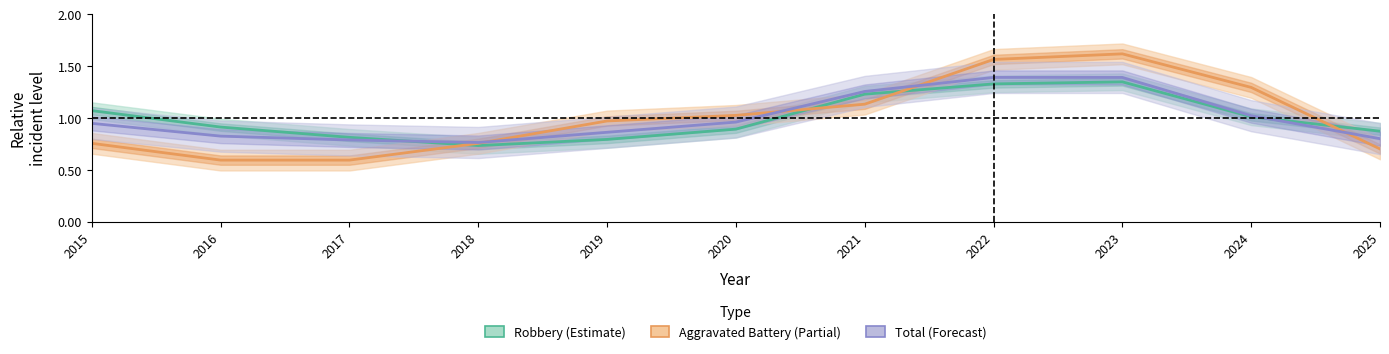

Which has a higher value, 2024 or 2023?

2023